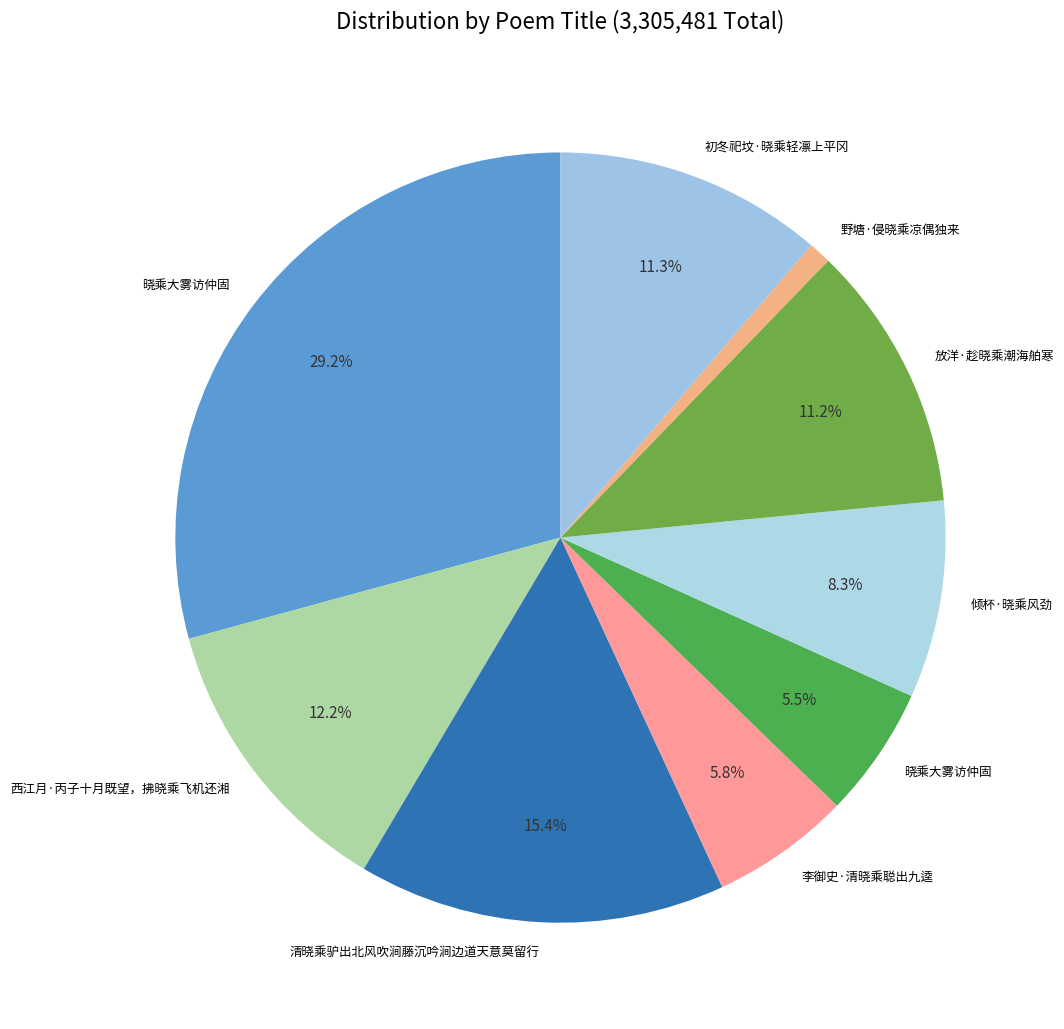

How many segments does this pie chart have?

9